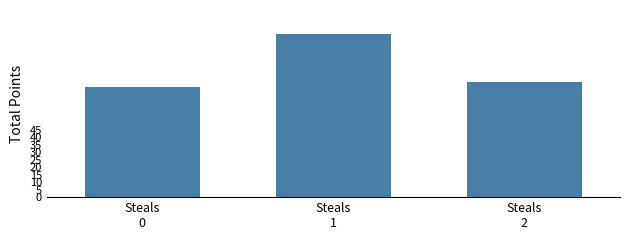

Where is the data nearest to the value 91?

Steals
2